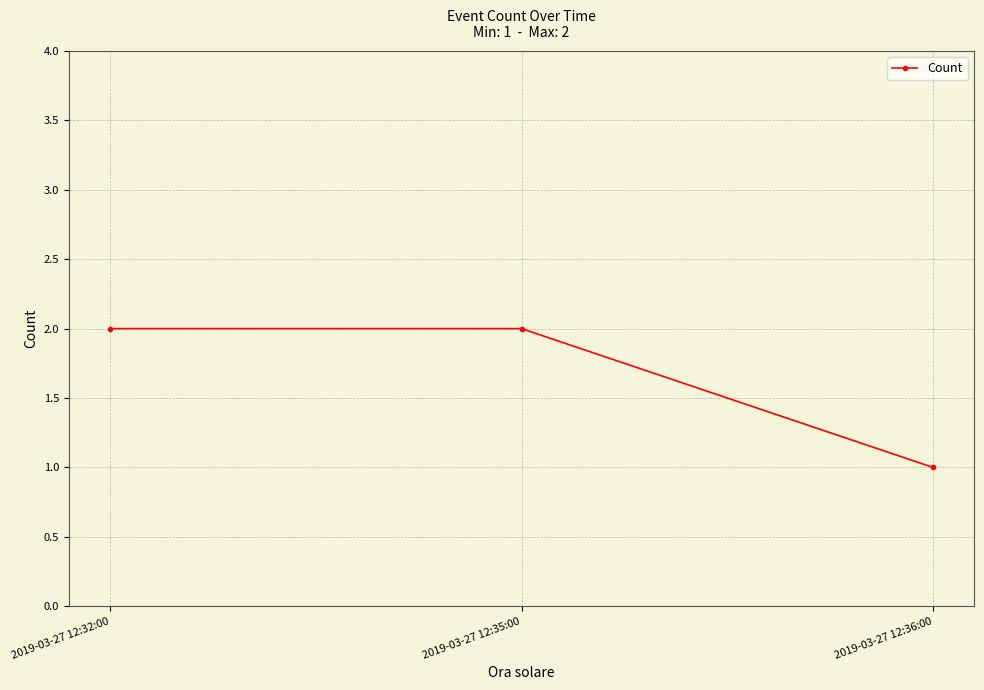

Count the values in the range 1 to 2.

3